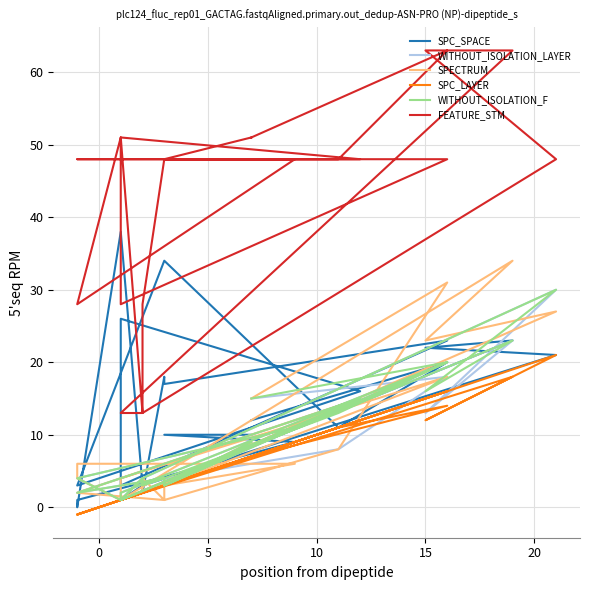

Is this an area chart (filled region under the line)?

No